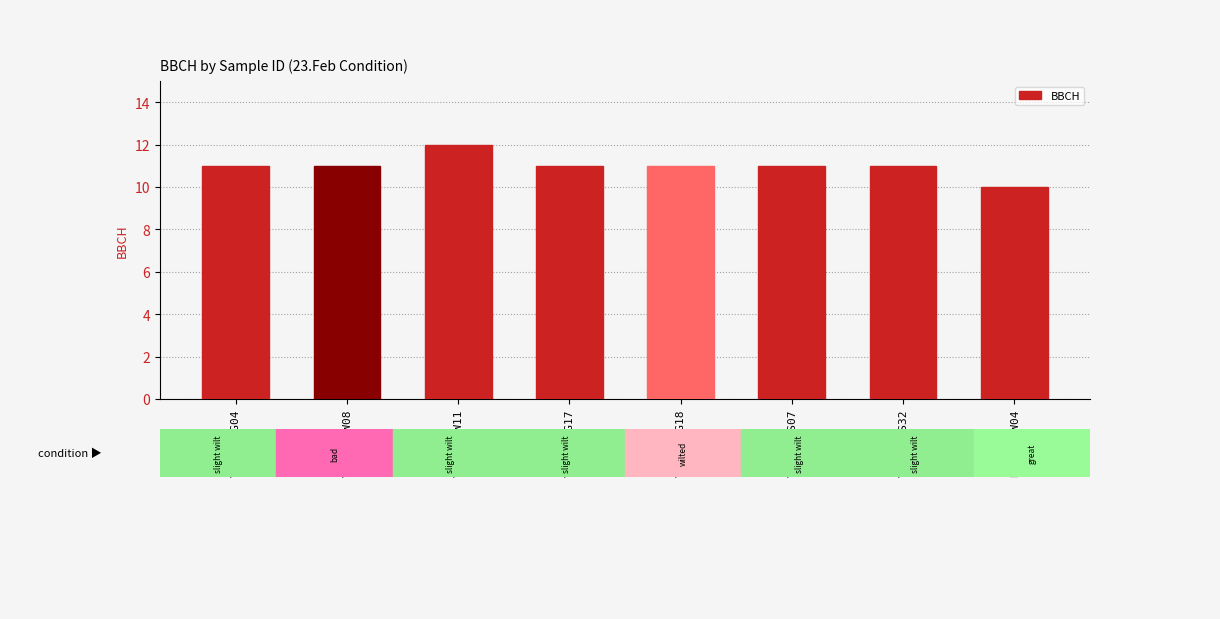

Which has a higher value, VIBCAS_W11 or VIBCAS_G04?

VIBCAS_W11